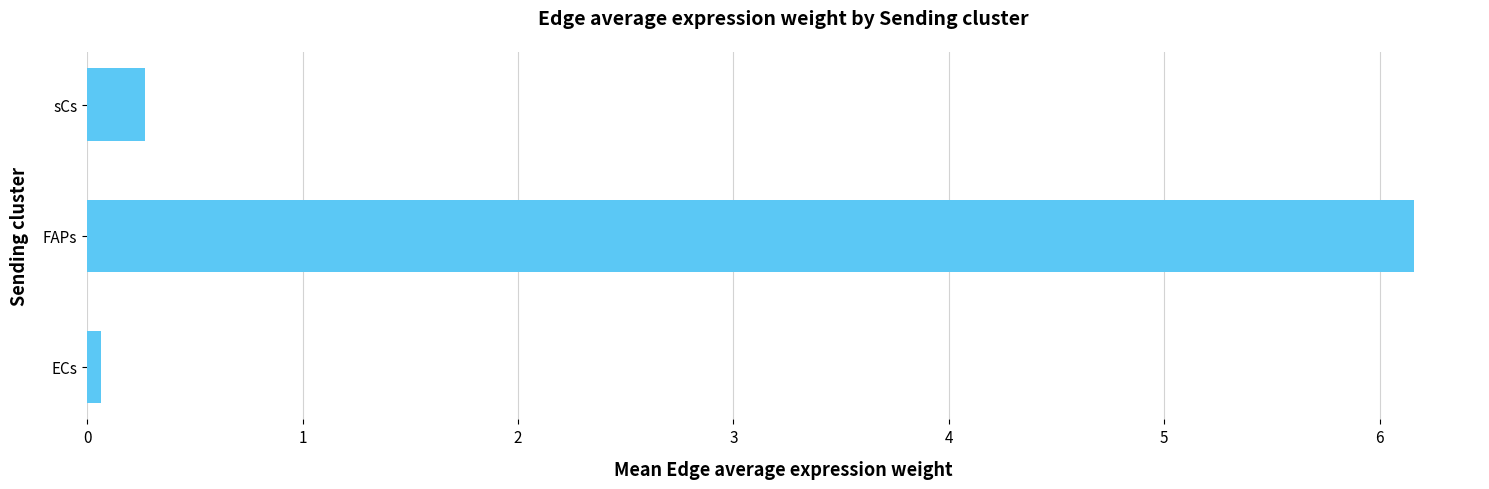

Between FAPs and ECs, which is larger?

FAPs